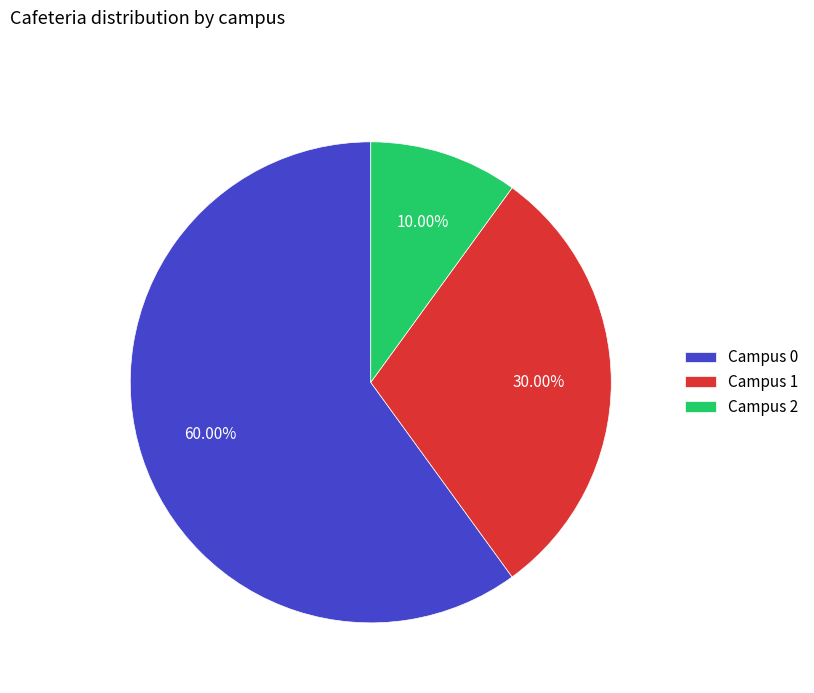

The Campus 0 slice represents 66% of the pie. True or false?

False